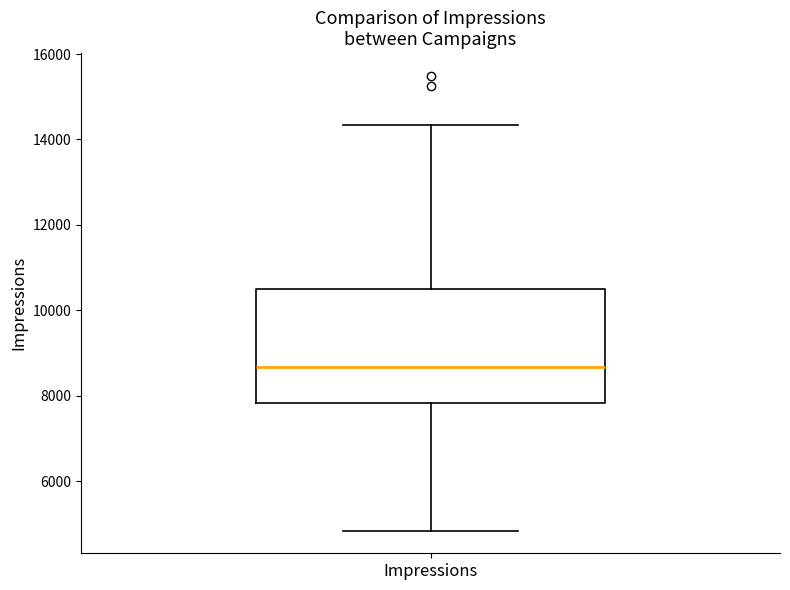

Read this box plot against the y-axis: the position of the median line, the range covered by the box, and the ends of both whiskers. The values are not printed on the chart, so give them approximately, as read against the axis.

median 8600, box 7800 to 10400, whiskers 4800 to 14400